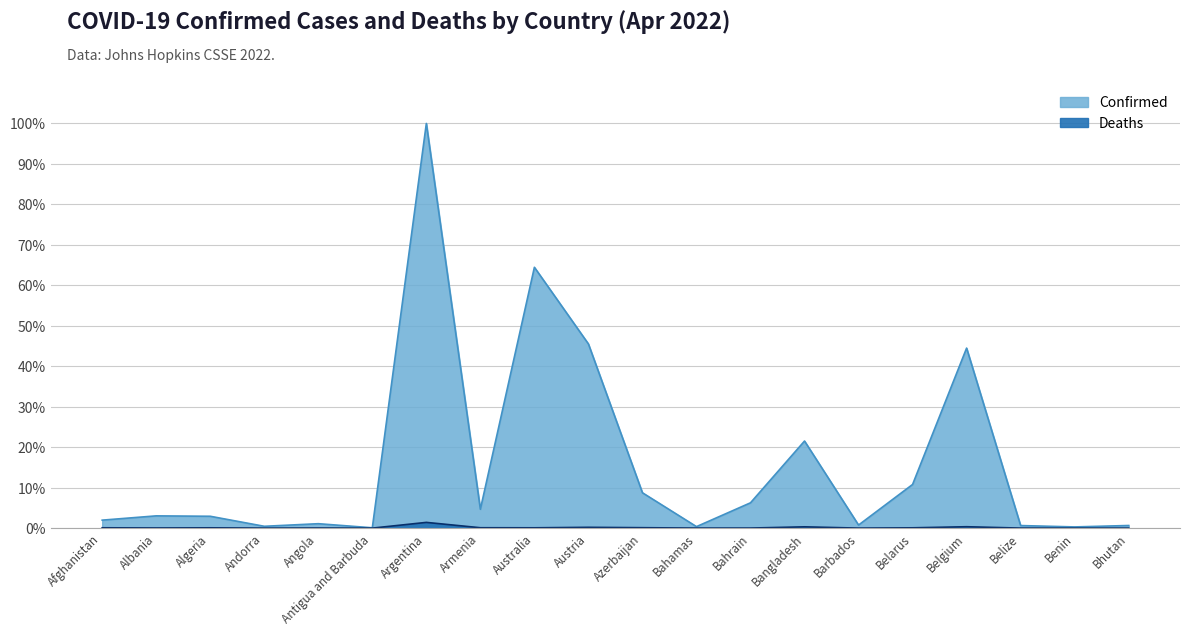

At Bhutan, list the series in order from largest to smallest.

Confirmed, Deaths